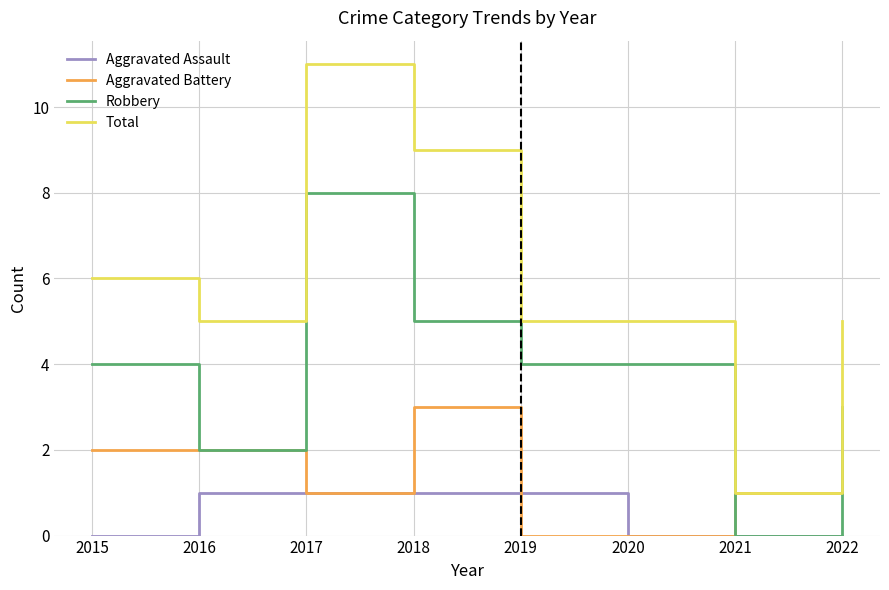

The Robbery series shows 4 at 2019. True or false?

True